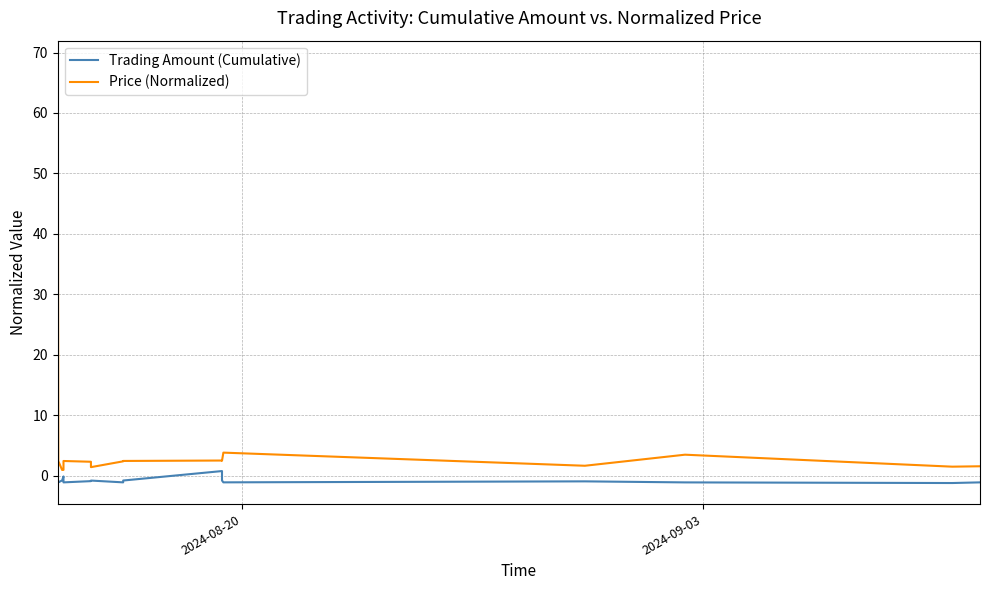

Is this an area chart (filled region under the line)?

No